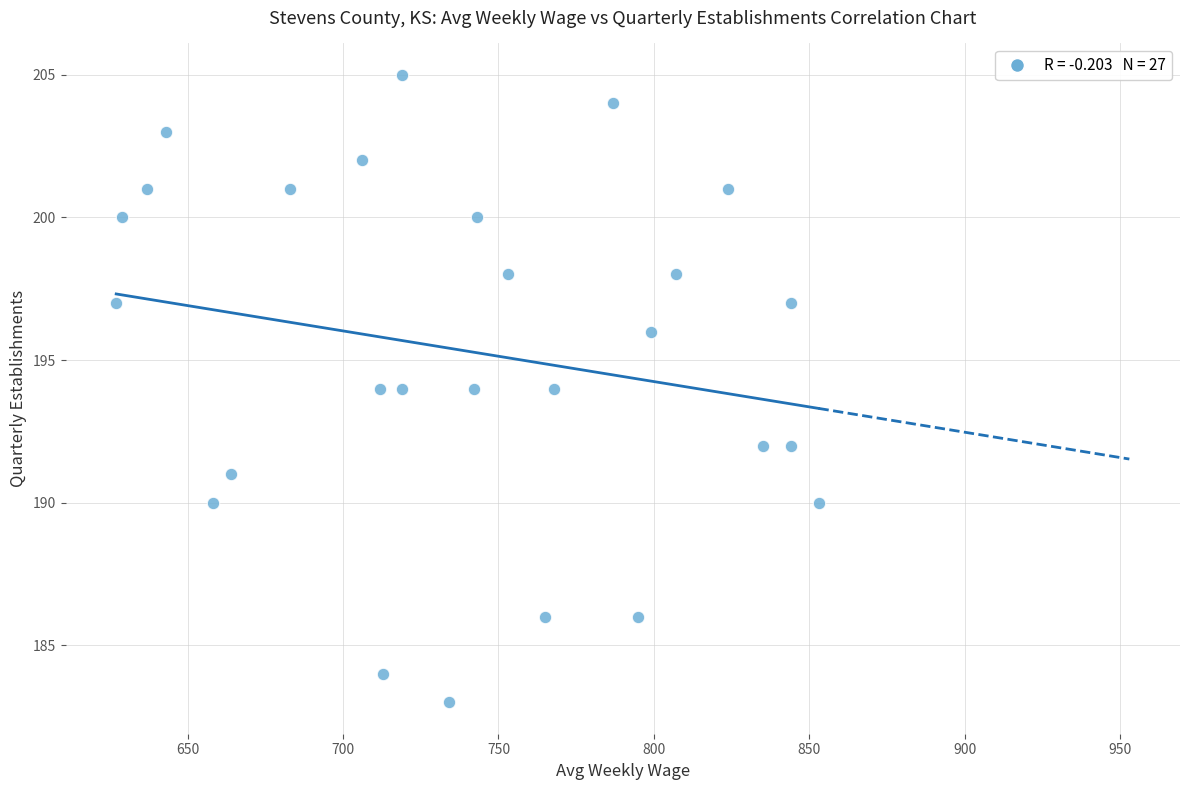

What is the range of Y values (max minus min)?

22